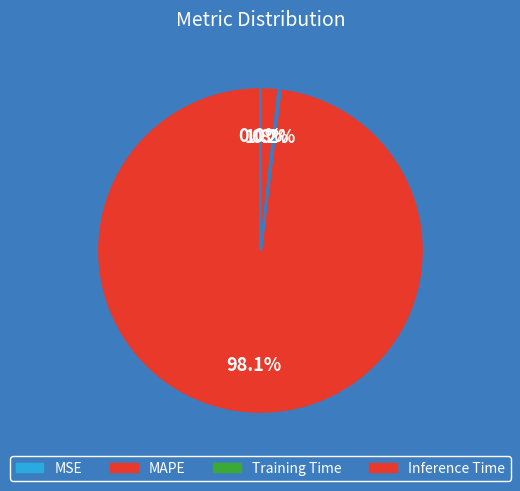

Rank the categories by value from lowest to highest.

MSE, Training Time, Inference Time, MAPE